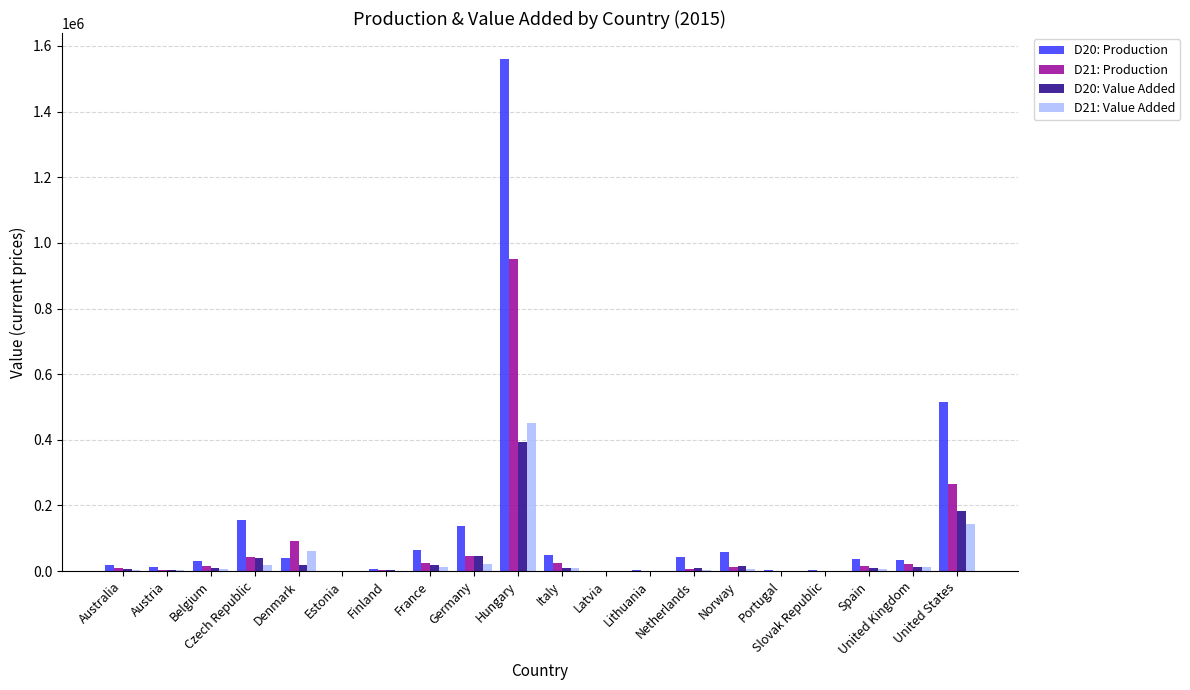

What is the sum of the D20: Production values at Czech Republic and Netherlands?

197359.0